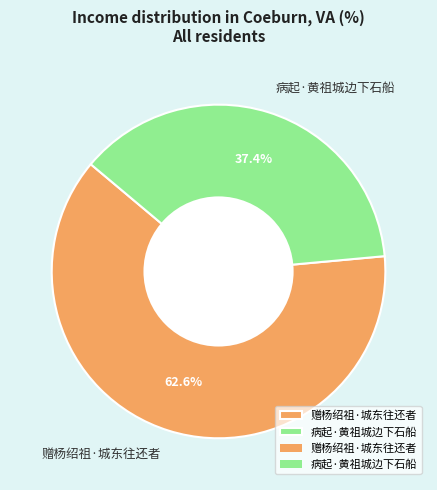

Is it true that 病起·黄祖城边下石船 is 26% of the pie?

False